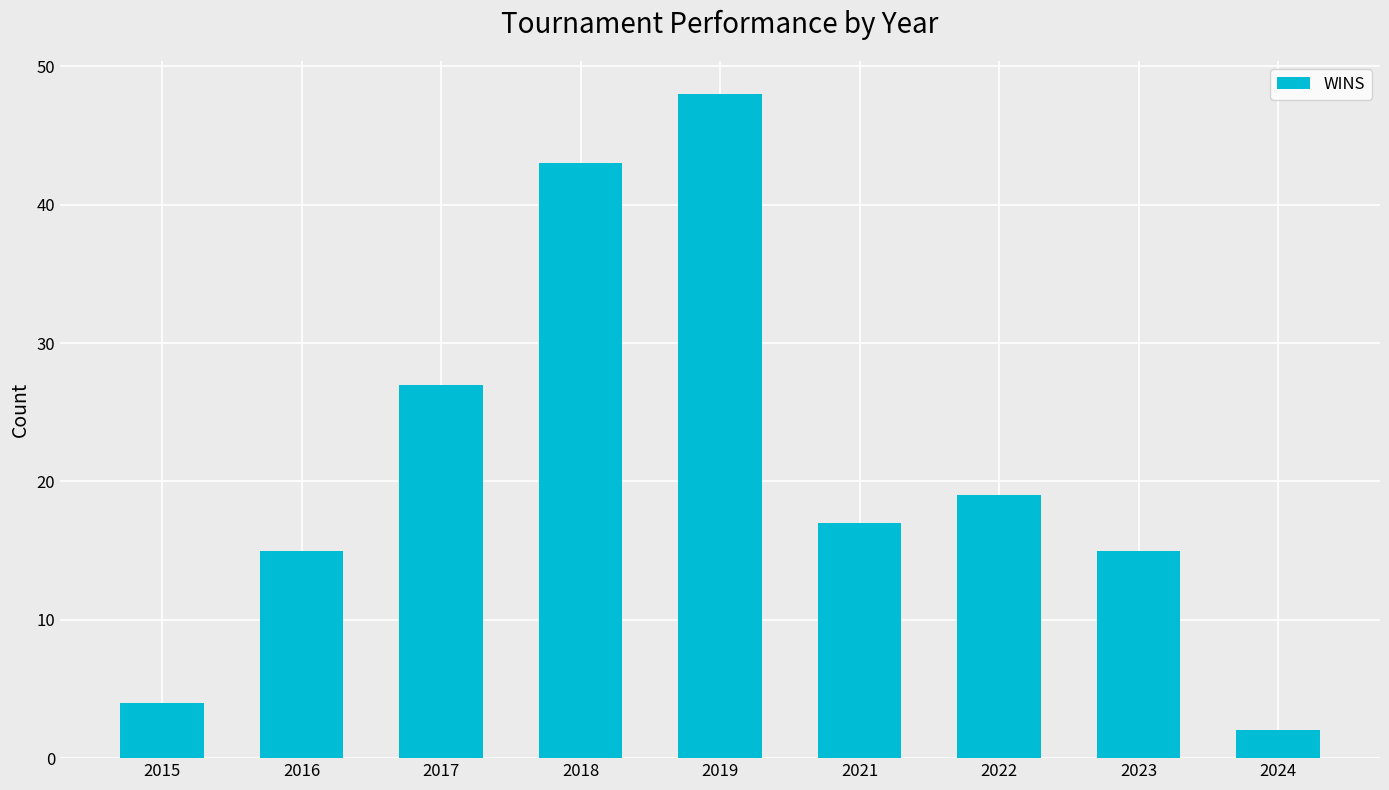

The value at 2017 is 46. True or false?

False